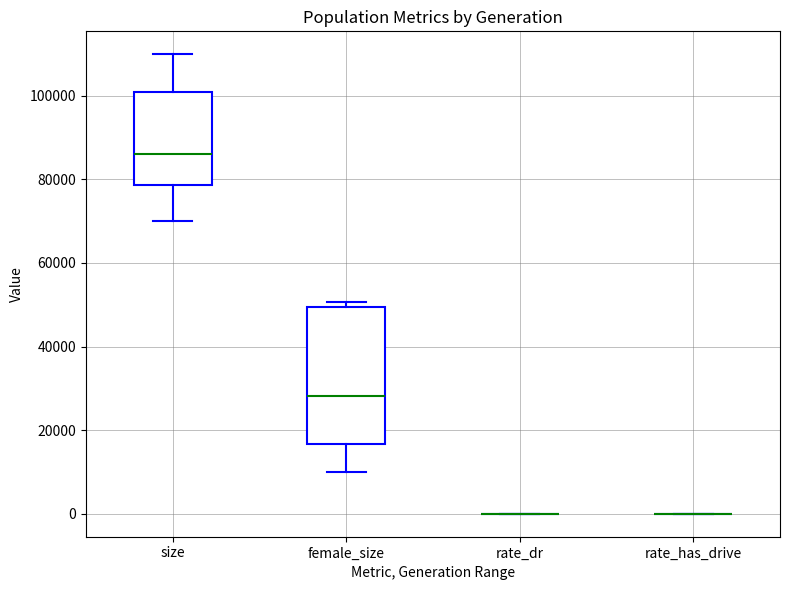

Which box is the tallest, from its lower edge to its upper edge?

female_size